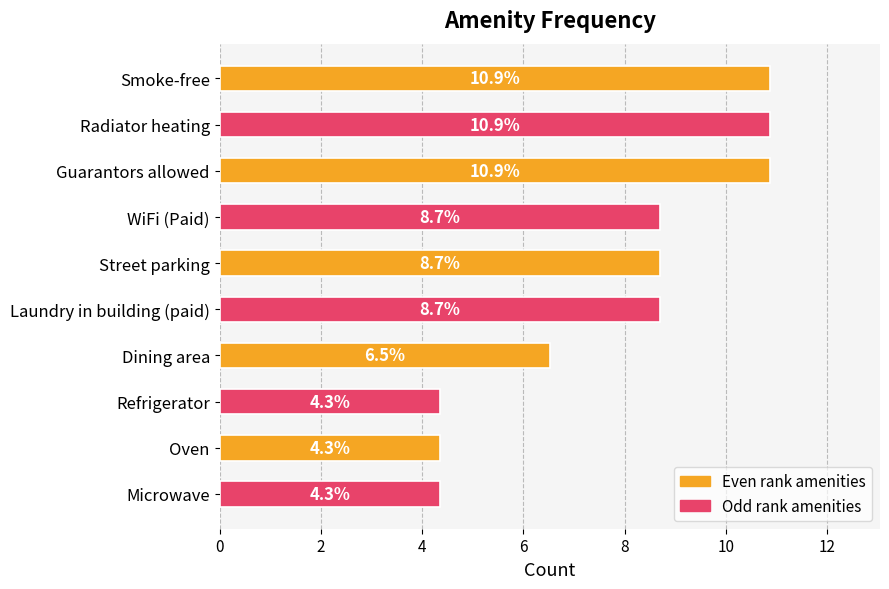

What is the greatest value displayed?

10.9